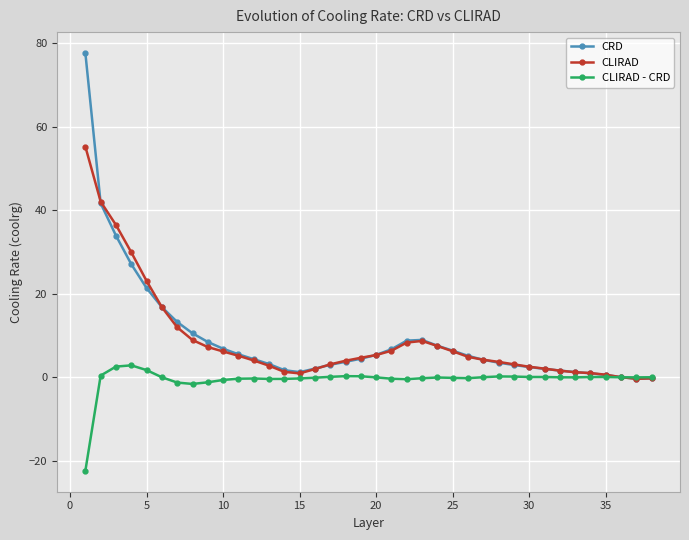

Rank the series by their maximum value, from lowest to highest.

CLIRAD - CRD, CLIRAD, CRD